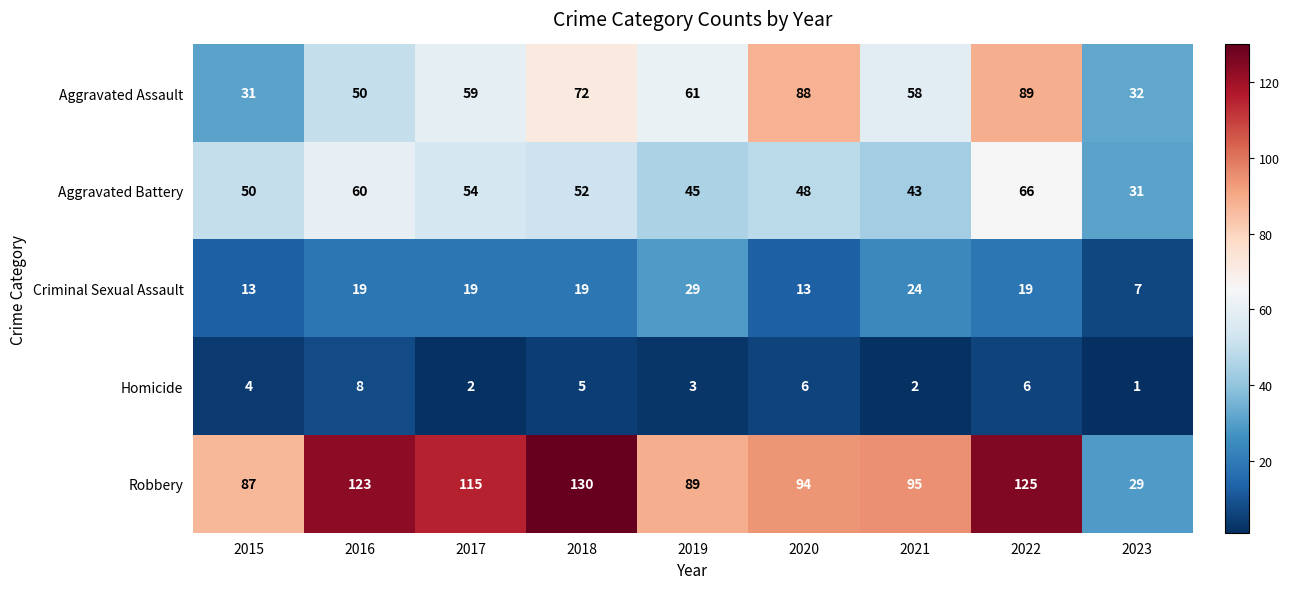

How many categories are shown in the chart?

9